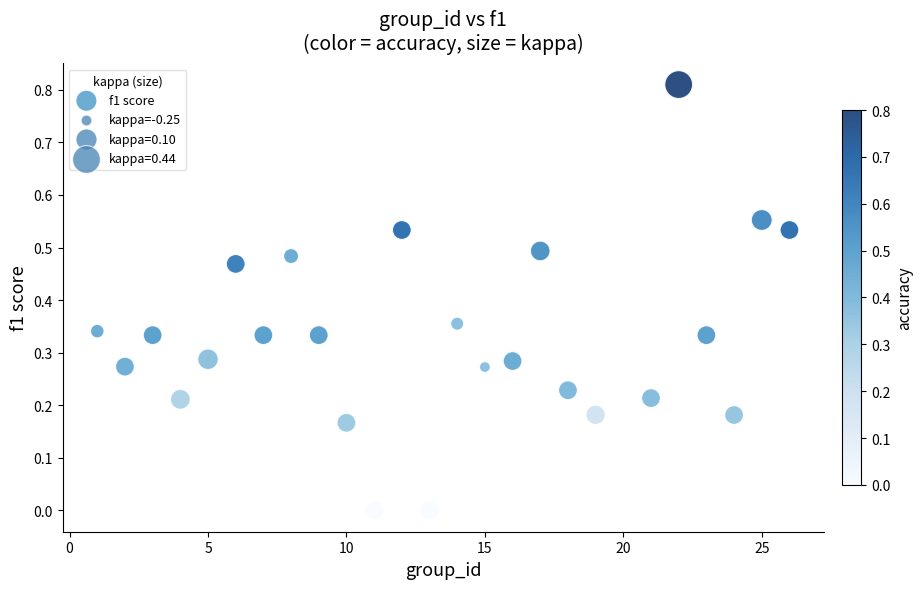

What is the range of X values (max minus min)?

25.0